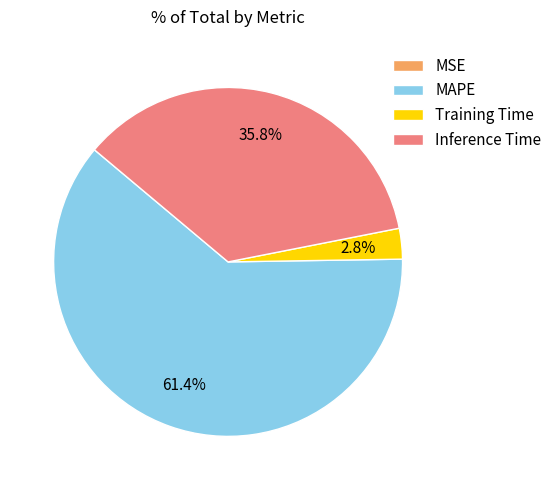

What is the total percentage of Inference Time and Training Time?

38.6%